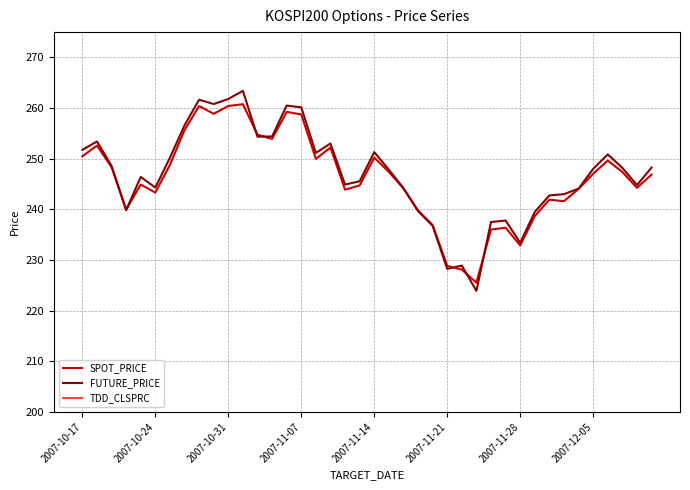

How many data points in FUTURE_PRICE are above 248?

19